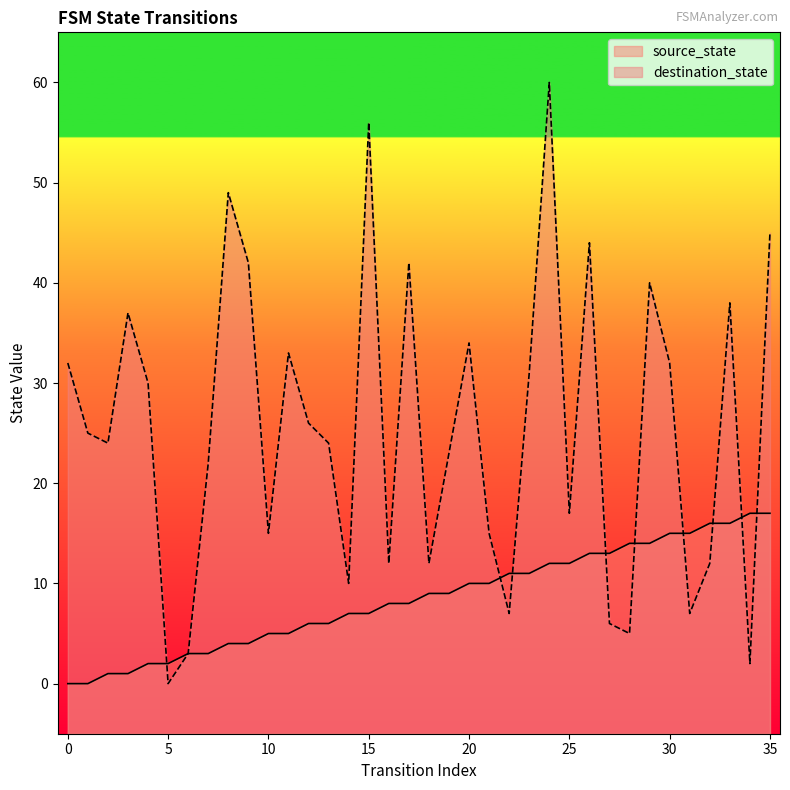

Which series ends up on top after the final intersection of source_state and destination_state?

destination_state